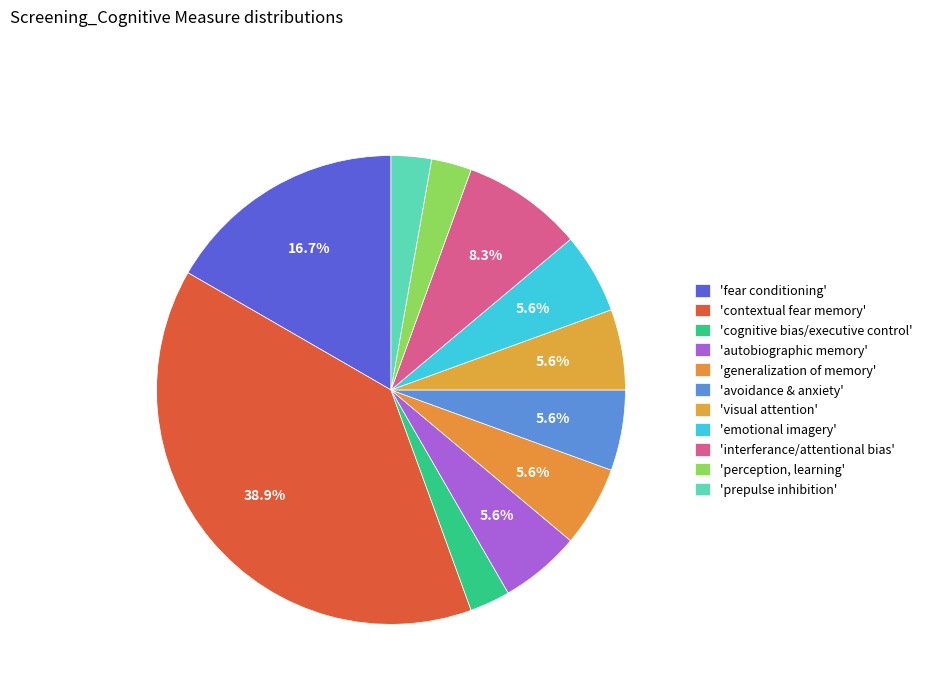

Which category has the biggest portion of the pie?

contextual fear memory